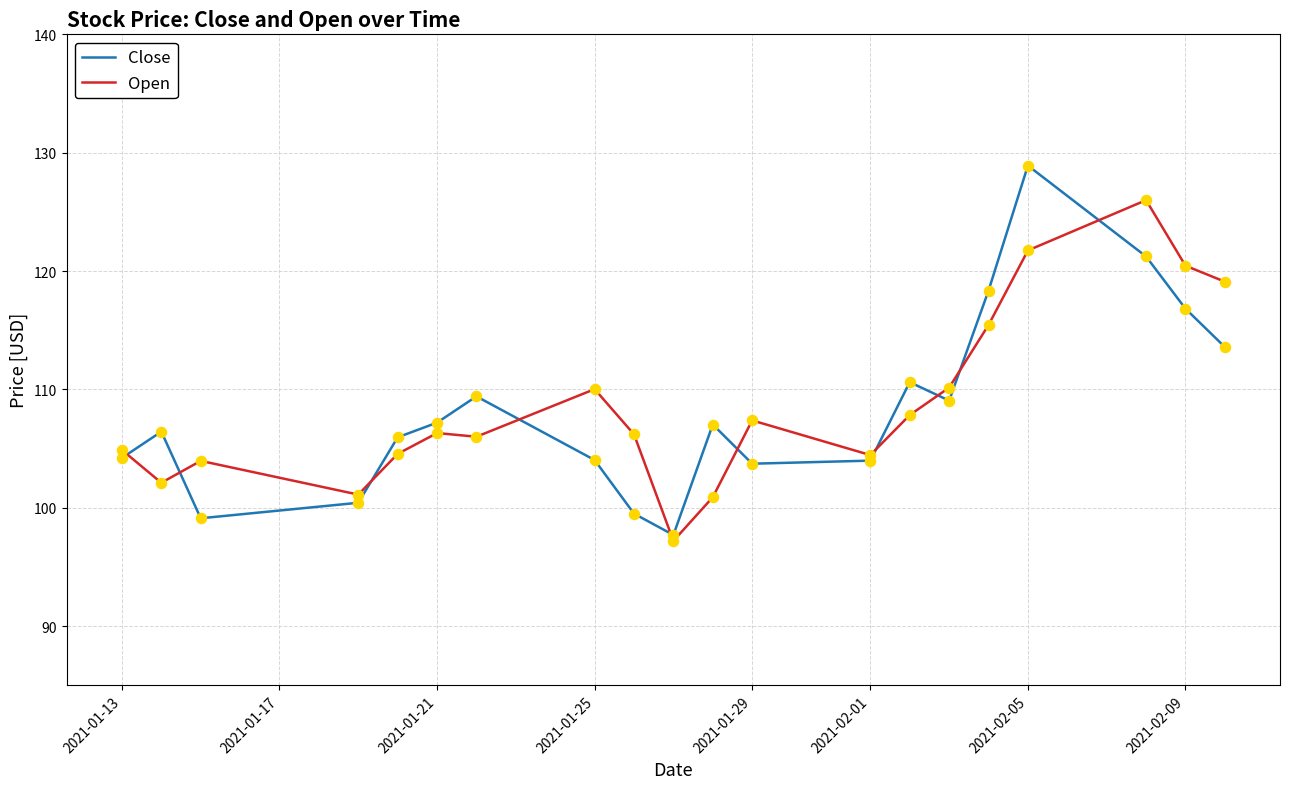

Which series has the largest range (max minus min)?

Close